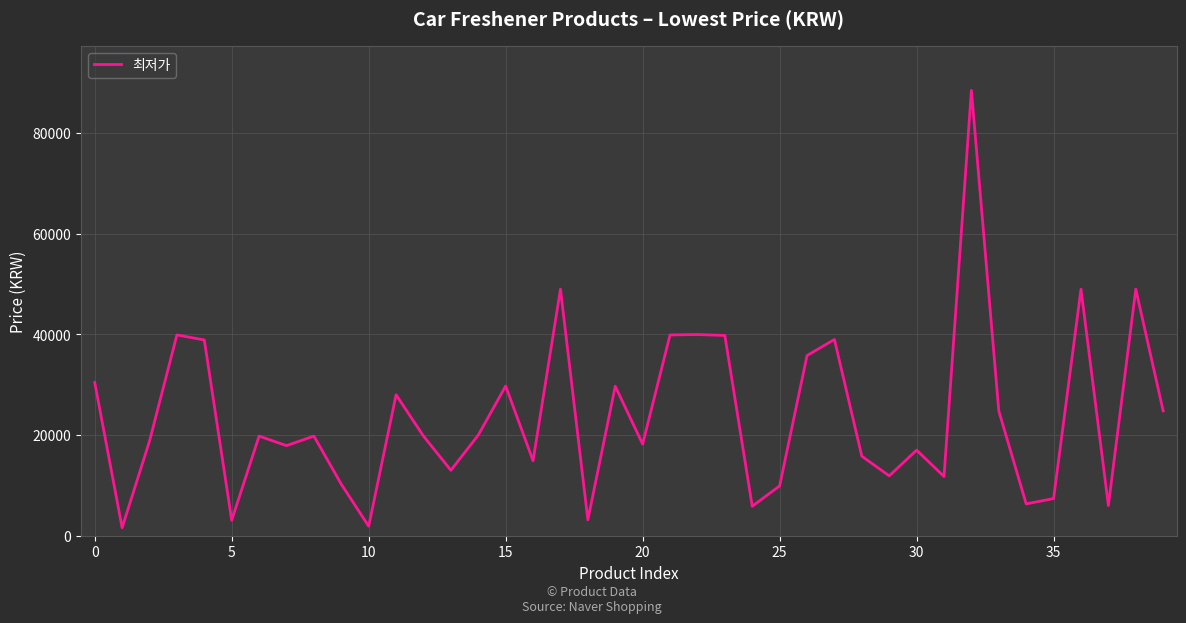

What is the greatest value displayed?

88500